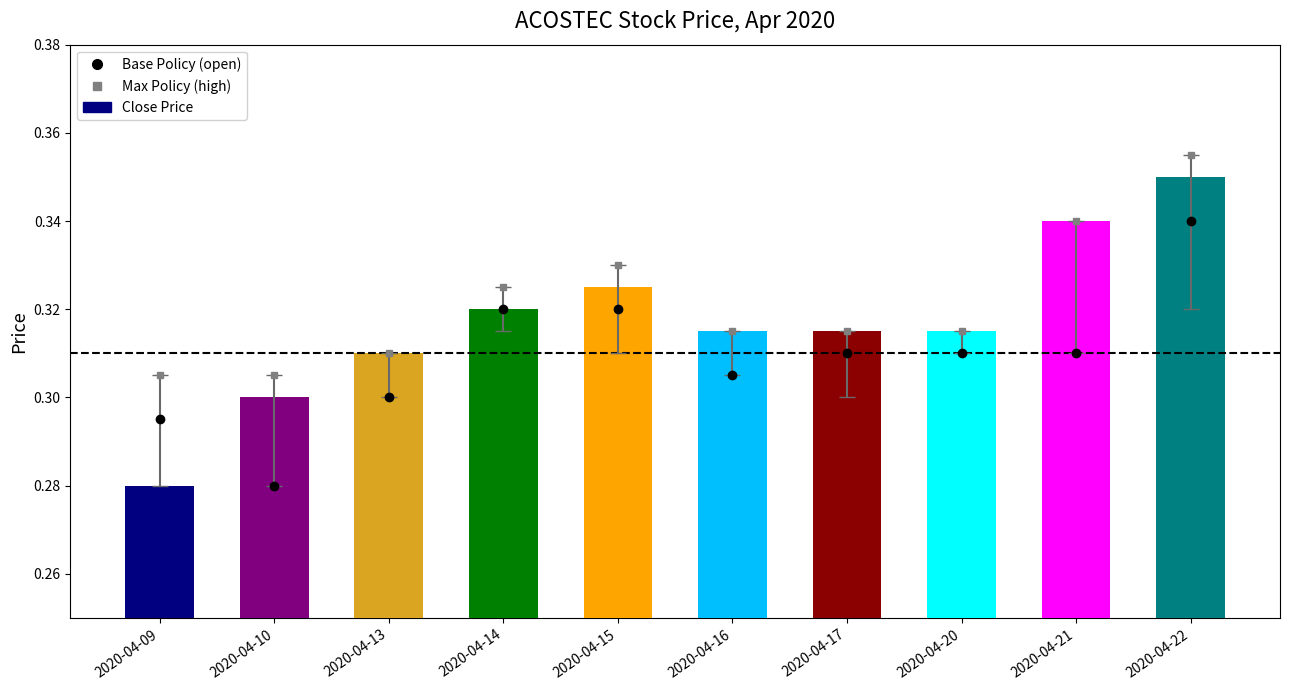

The chart shows a value of 0.3 at 2020-04-13. True or false?

True